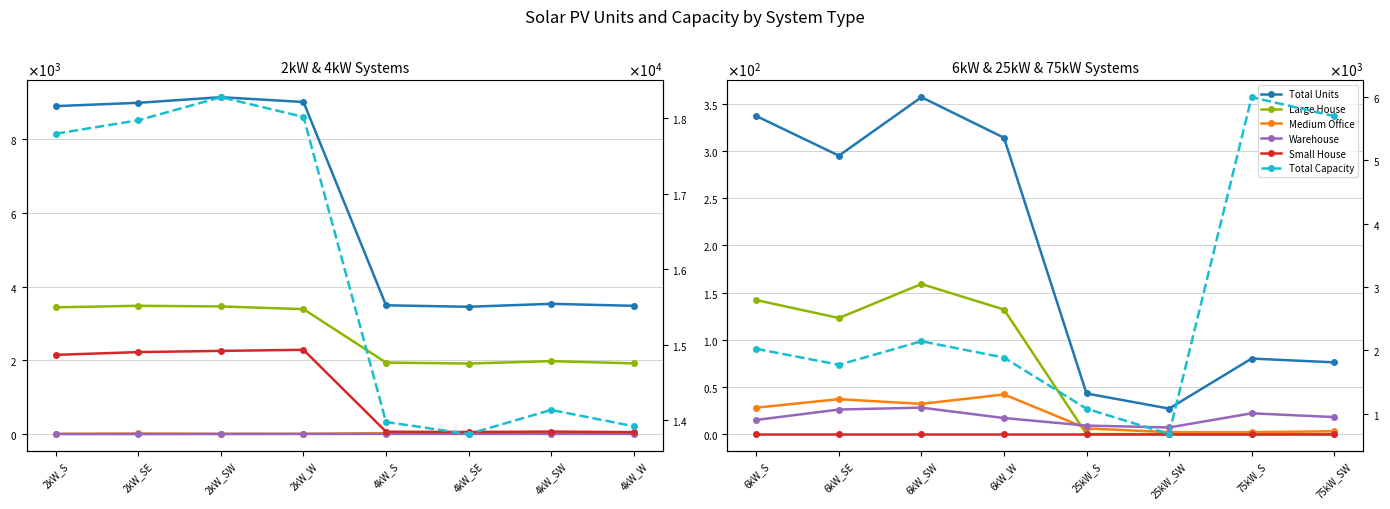

Does the chart have visible grid lines?

Yes